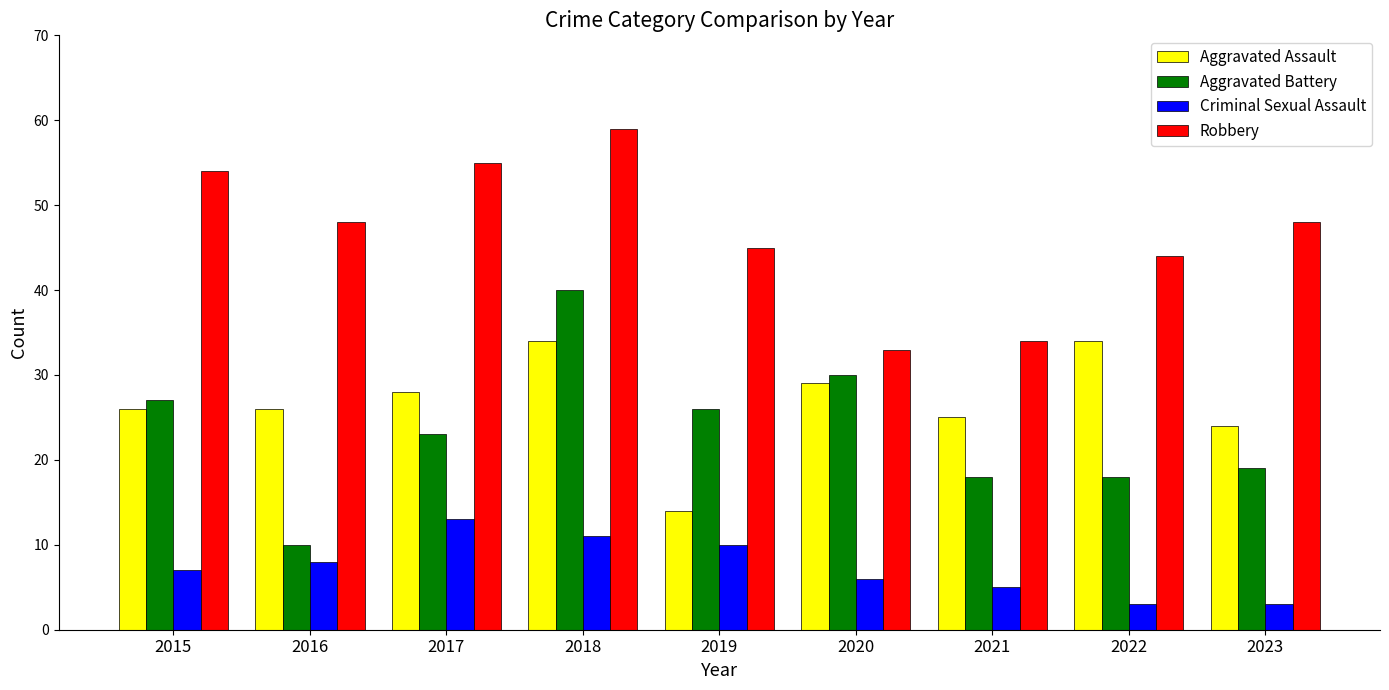

Reading right to left, list all the values displayed in this chart.

Aggravated Assault: 2023=24	2022=34	2021=25	2020=29	2019=14	2018=34	2017=28	2016=26	2015=26
Aggravated Battery: 2023=19	2022=18	2021=18	2020=30	2019=26	2018=40	2017=23	2016=10	2015=27
Criminal Sexual Assault: 2023=3	2022=3	2021=5	2020=6	2019=10	2018=11	2017=13	2016=8	2015=7
Robbery: 2023=48	2022=44	2021=34	2020=33	2019=45	2018=59	2017=55	2016=48	2015=54